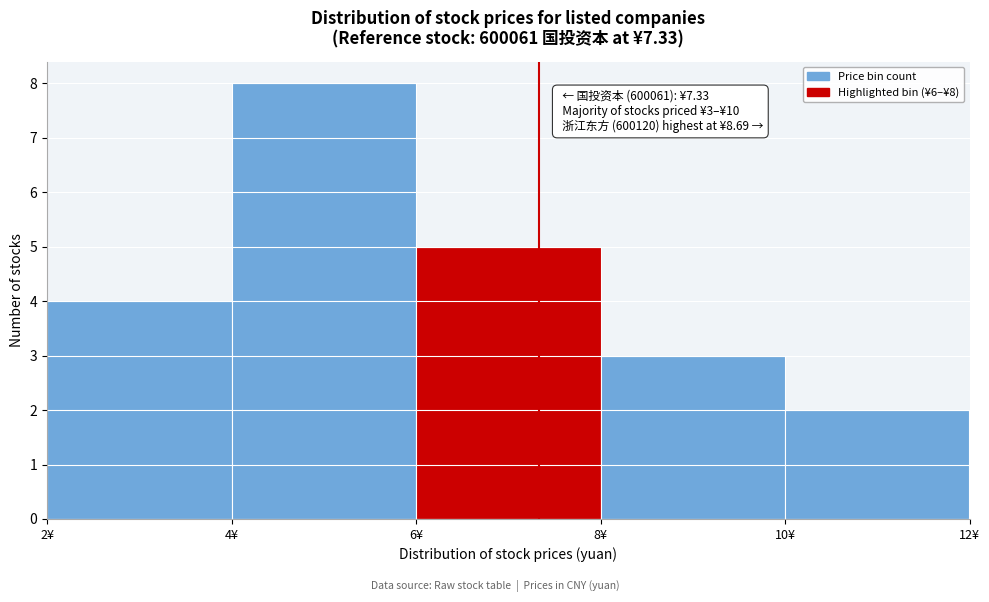

Over which range of the x-axis is the bar tallest?

4 to 6